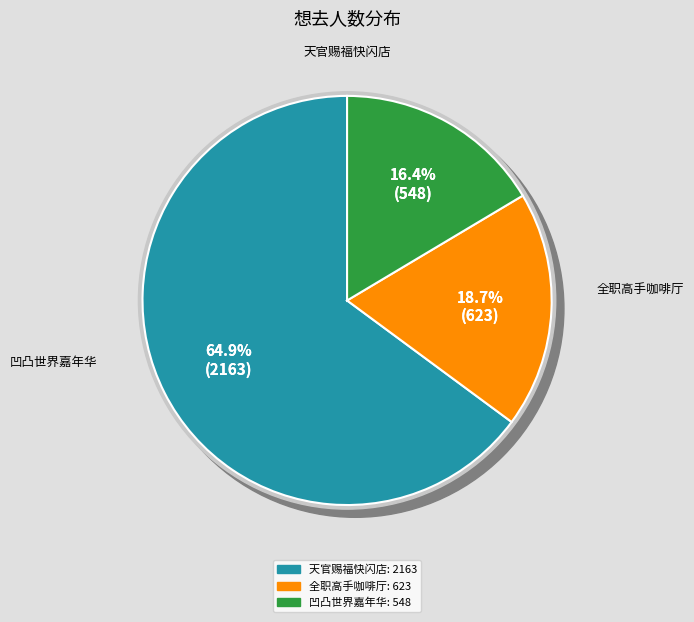

Is it true that 广州·凹凸世界八周年 夏日特调主题嘉年华 is 16% of the pie?

True